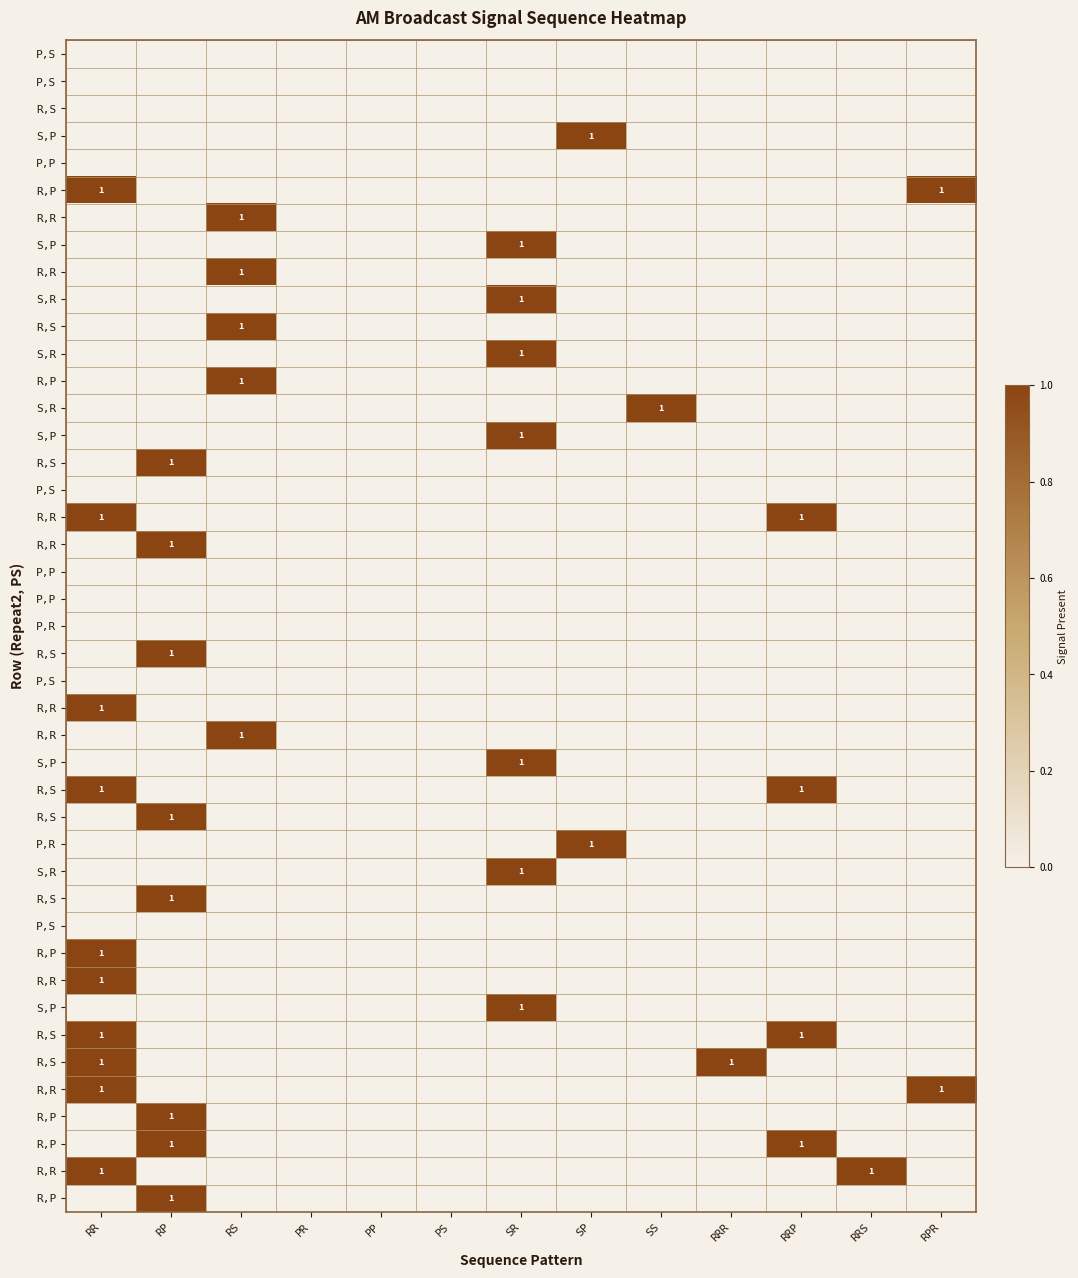

How many data points in P,R are above 0?

1